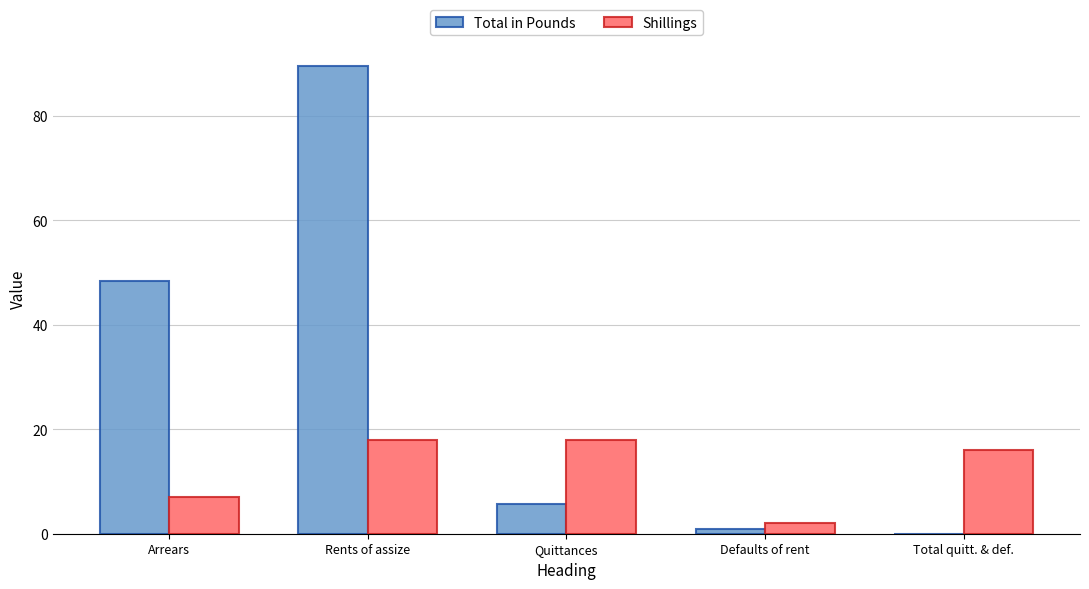

Count the Shillings values in the range 7 to 18.

4